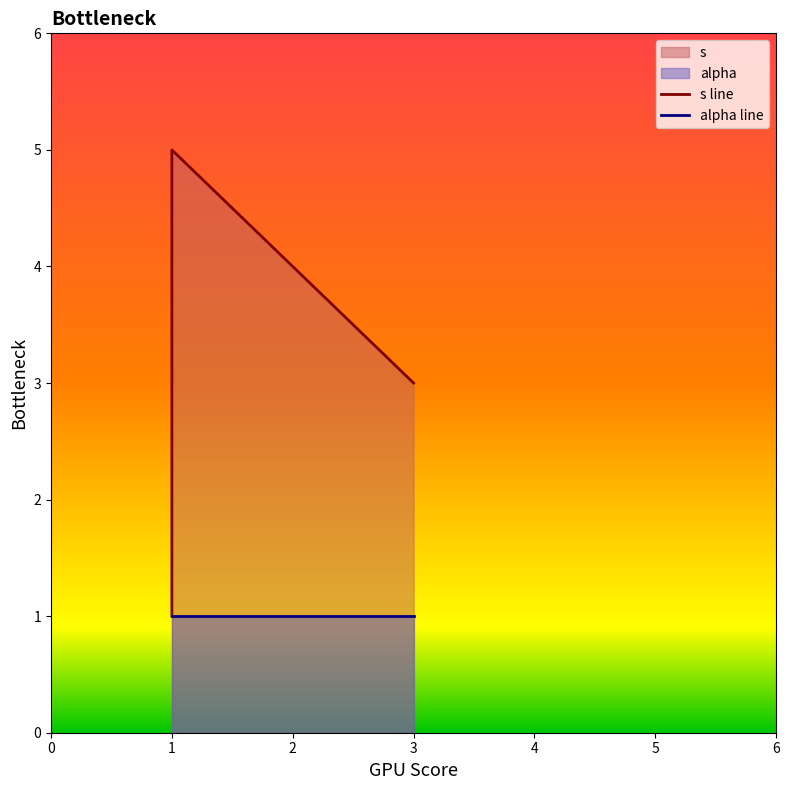

List the series in order of their overall mean, lowest first.

alpha line, s line